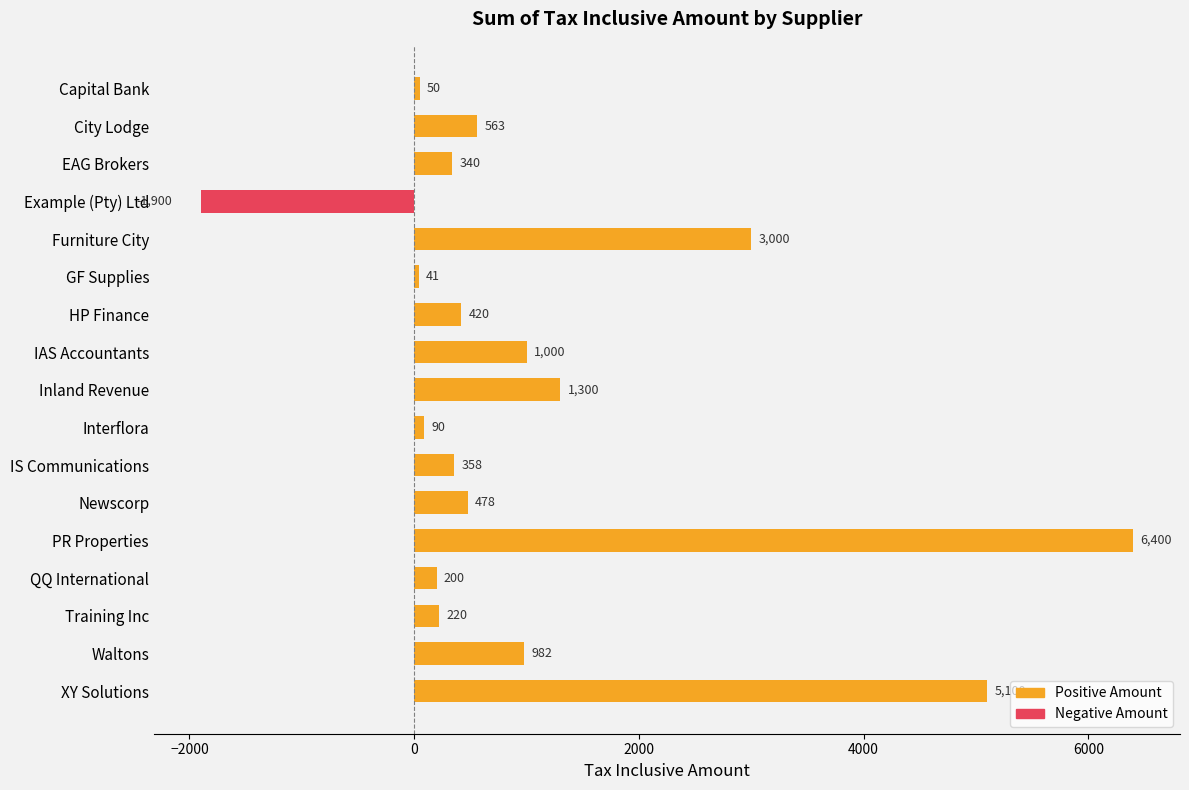

What is the smallest value displayed?

-1900